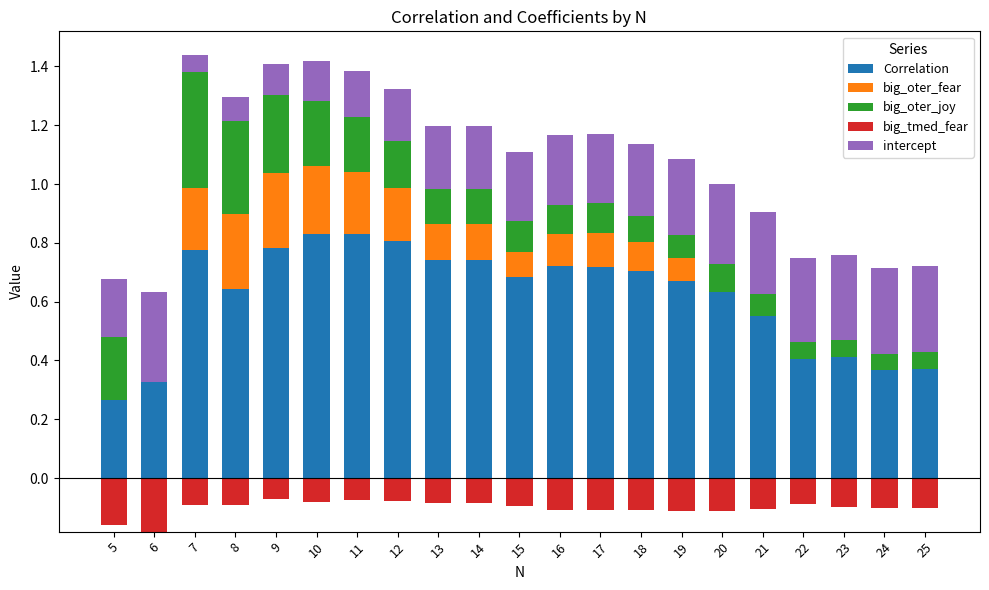

What is the total value across all series at 19?

1.1